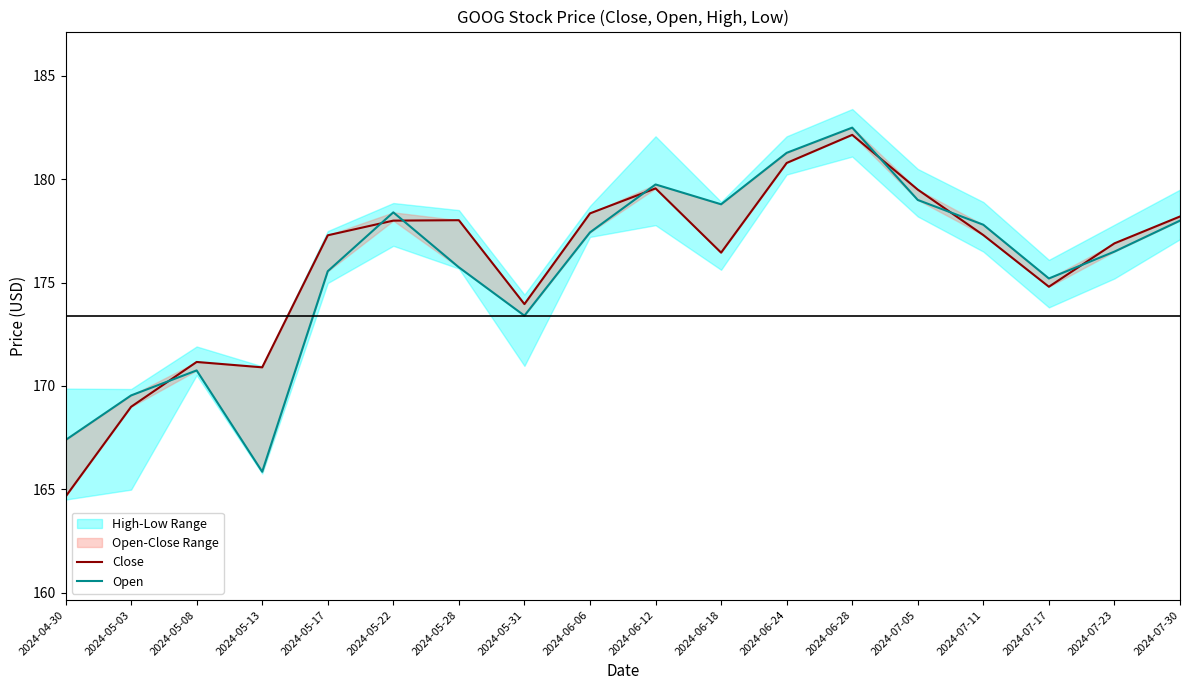

List the series in order of their peak value, highest first.

Open, Close